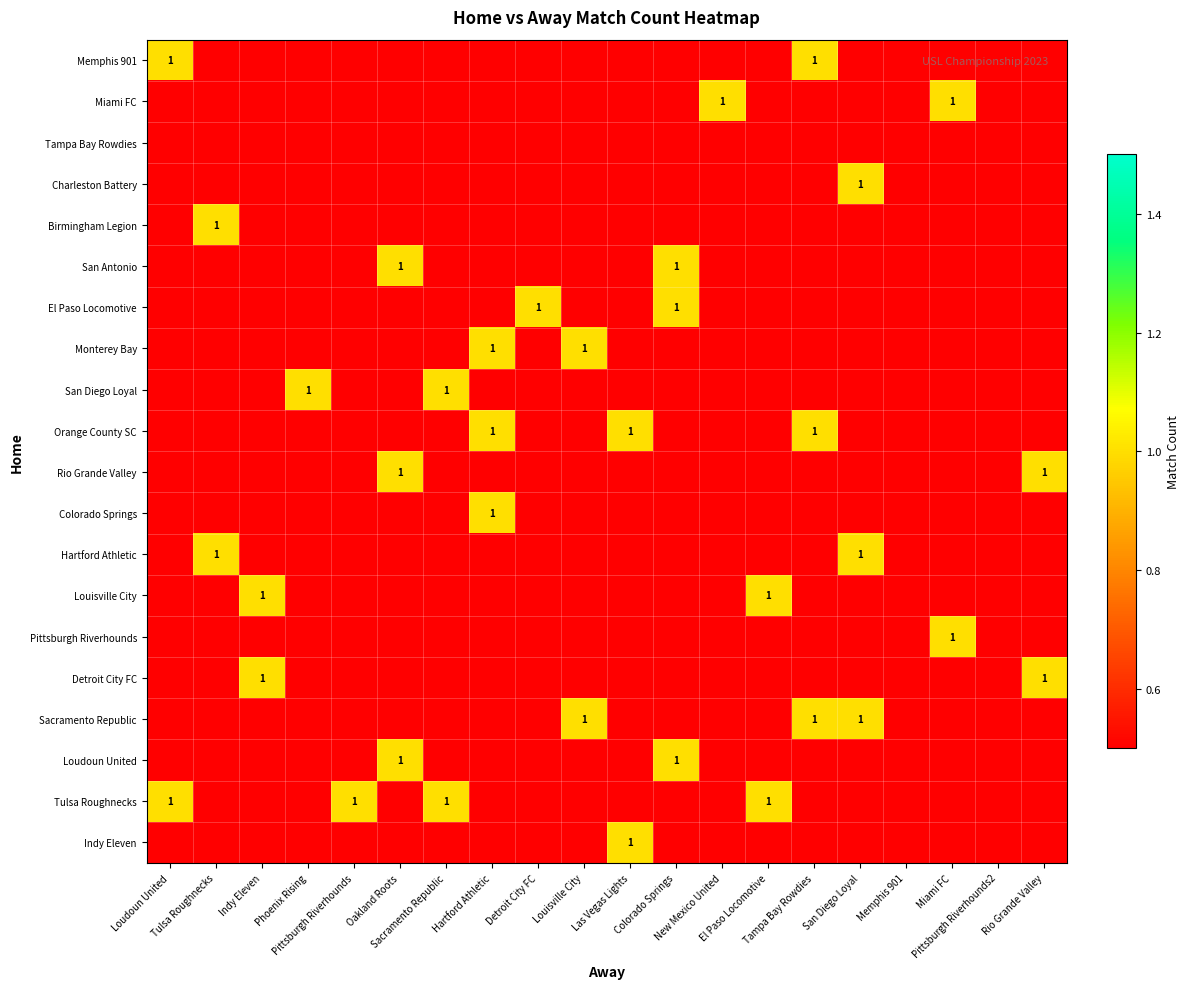

Count the number of data series in this chart.

20